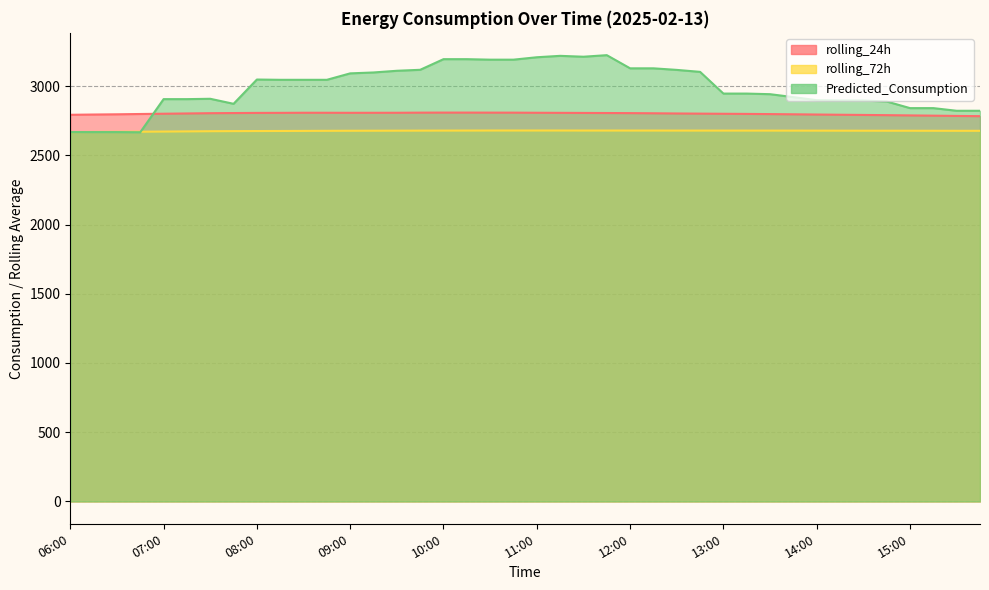

What is the difference between the maximum and minimum values in the Predicted_Consumption series?

556.7